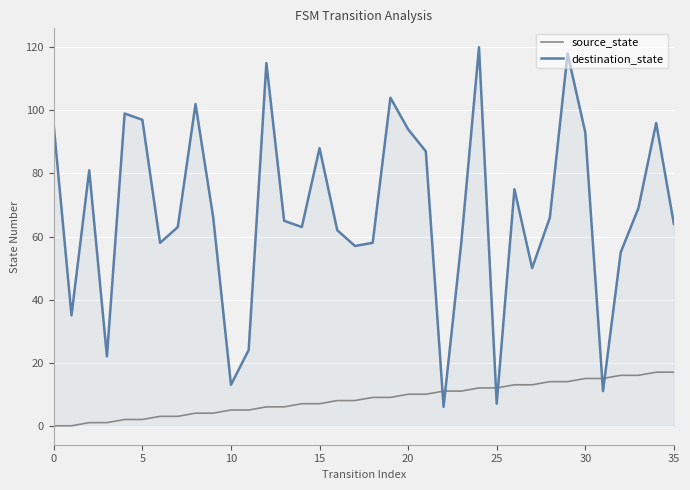

List the series in order of their peak value, lowest first.

source_state, destination_state